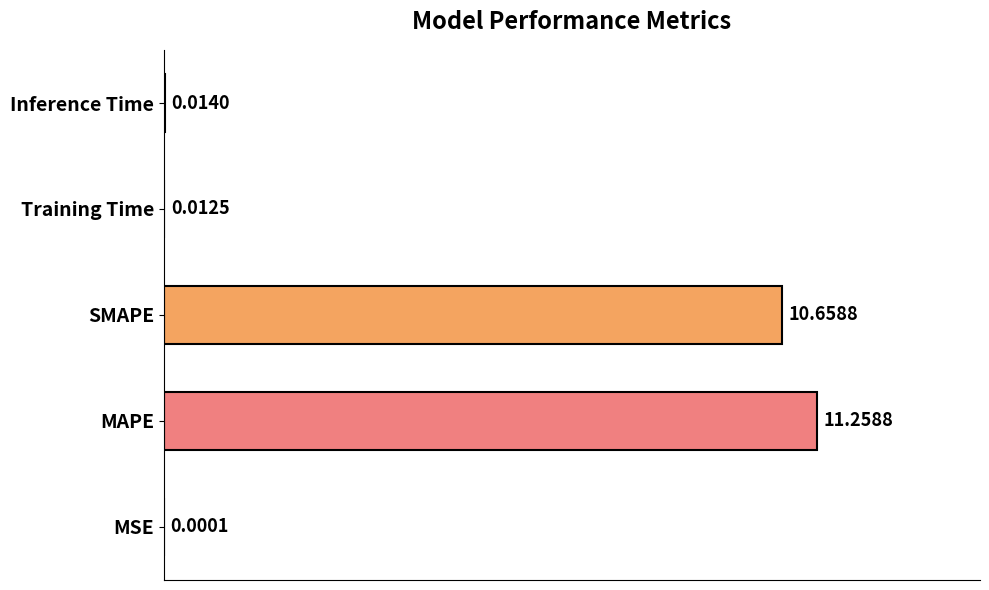

Which has a higher value, Training Time or SMAPE?

SMAPE